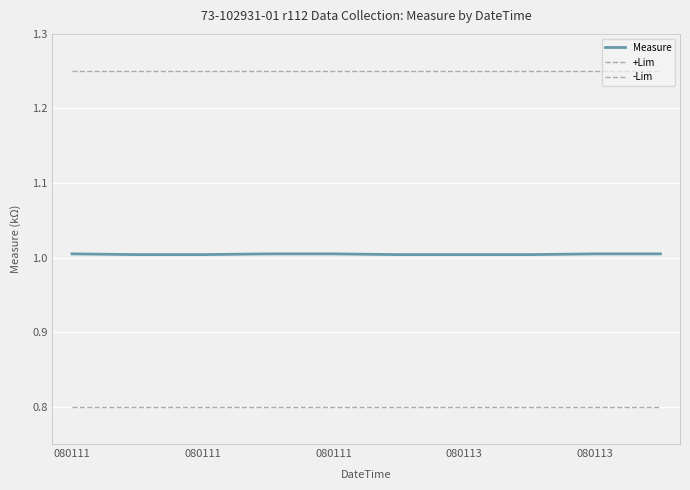

Is this an area chart (filled region under the line)?

No